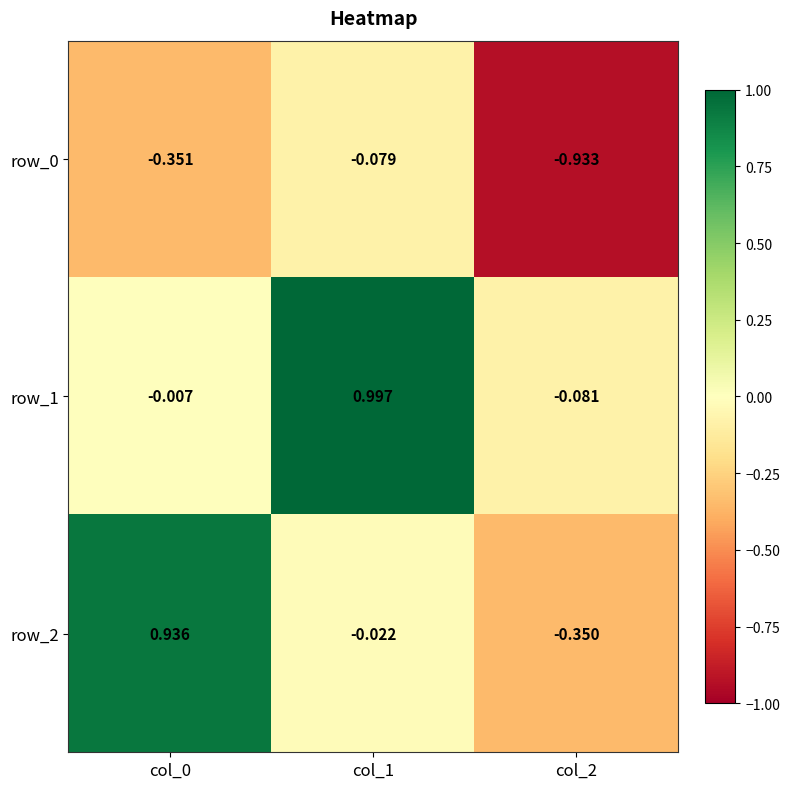

Is the value of row_2 at col_0 greater than the value of row_0 at col_0?

Yes